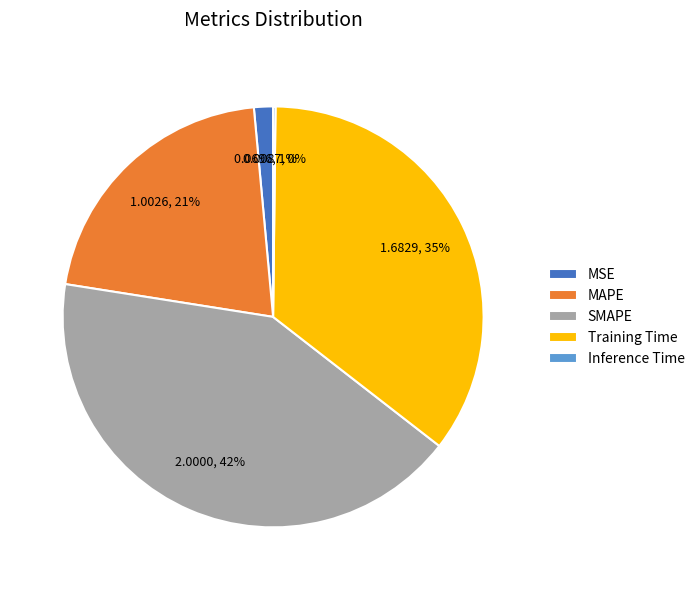

What is the ratio of the value at Training Time to the value at MAPE?

1.7